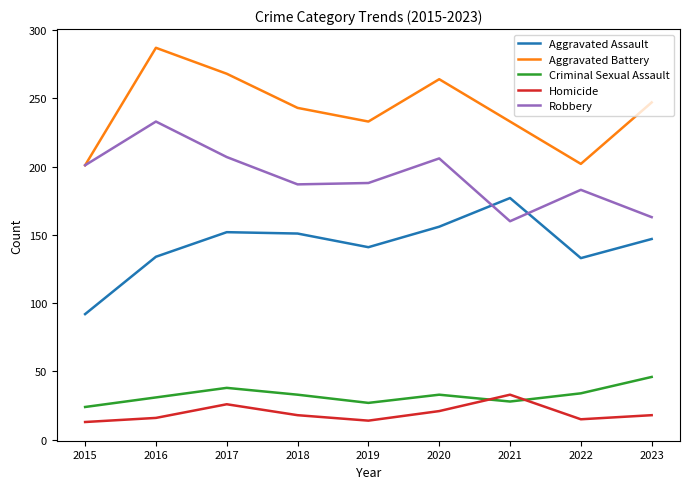

Rank the series at 2022 from lowest to highest value.

Homicide, Criminal Sexual Assault, Aggravated Assault, Robbery, Aggravated Battery